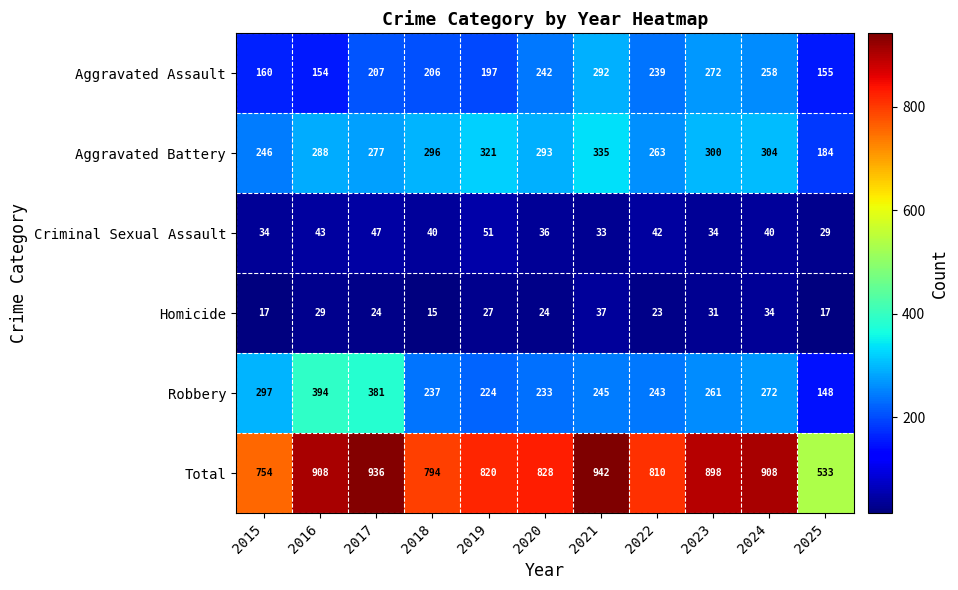

Is it true that Aggravated Battery equals 321 at 2019?

True